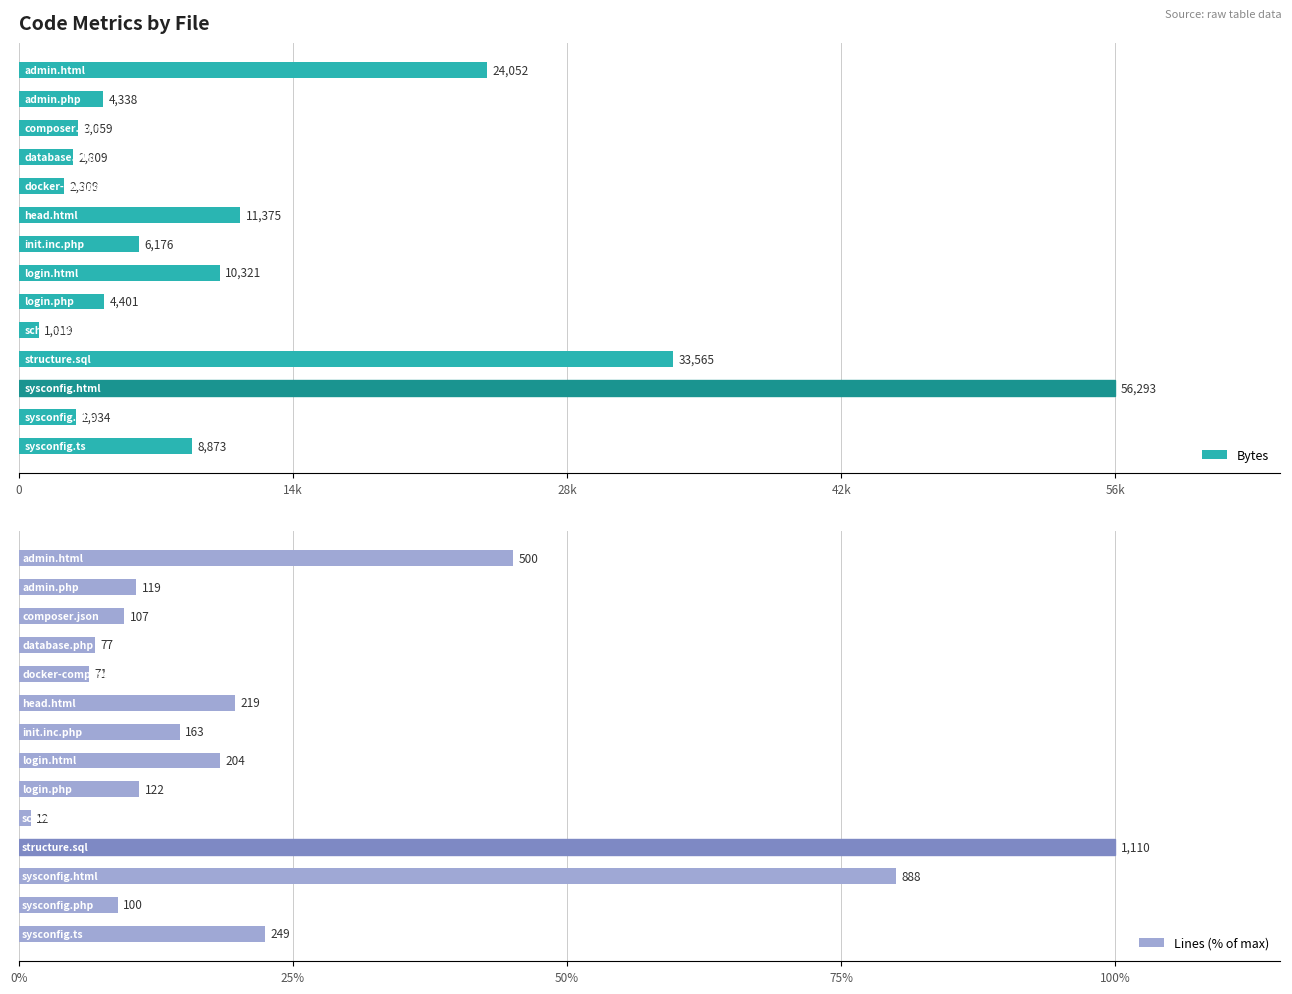

What is the sum of all Bytes values?

171524.0